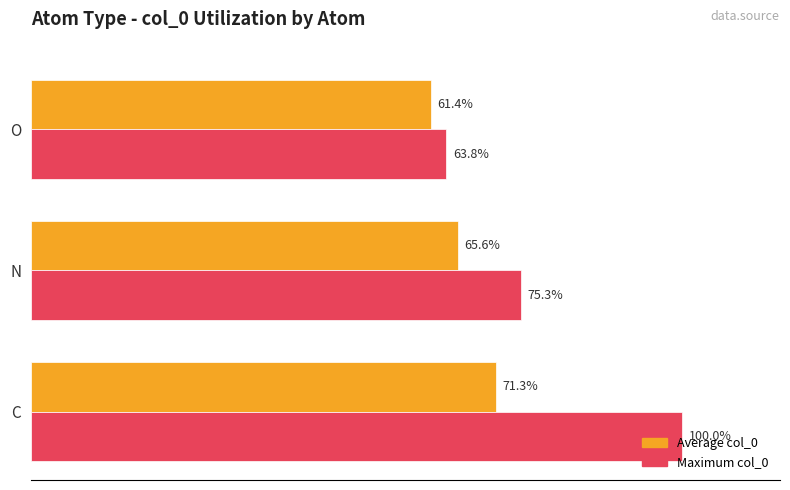

Is the value of Maximum col_0 at C greater than the value of Average col_0 at C?

Yes